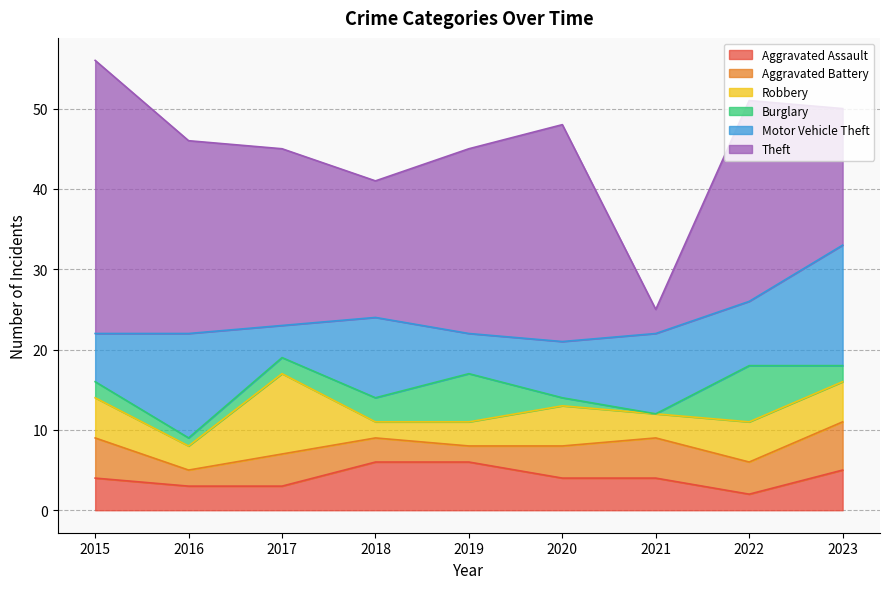

Count the Robbery values in the range 3 to 5.

7